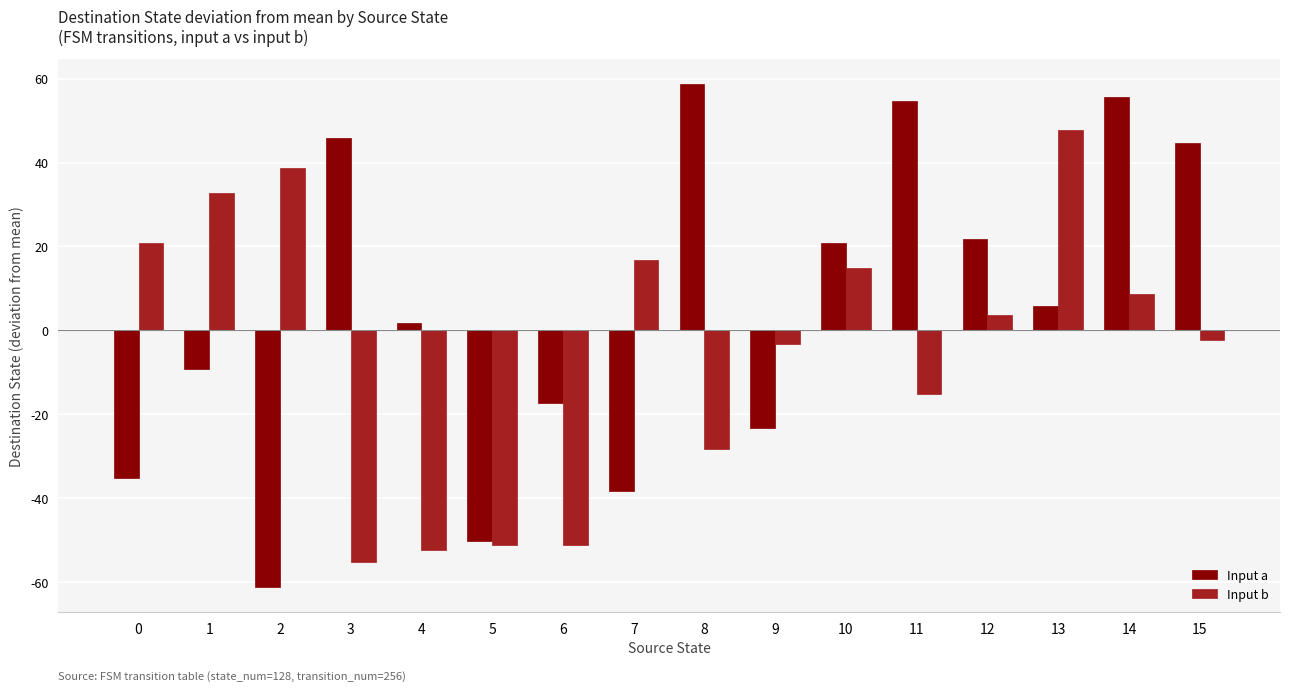

What are all the series names shown in the legend?

Input a, Input b